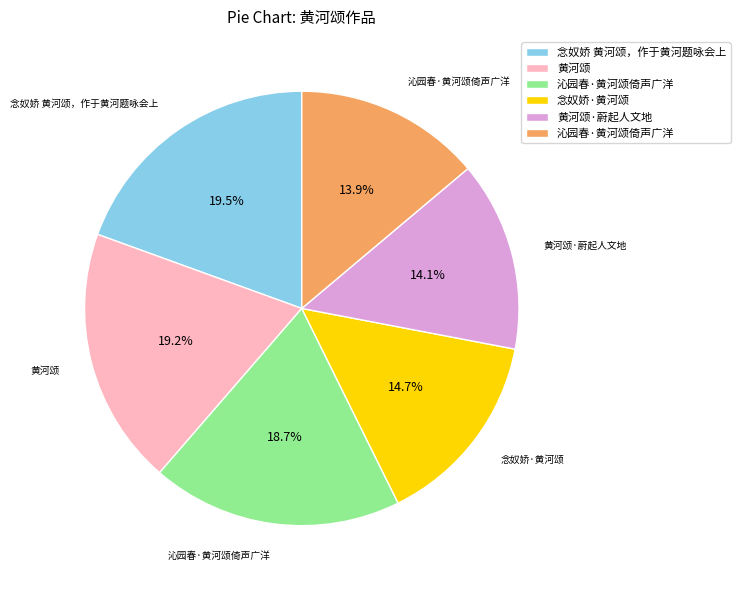

To the nearest percent, what is the difference between the largest and smallest slice percentages?

6%